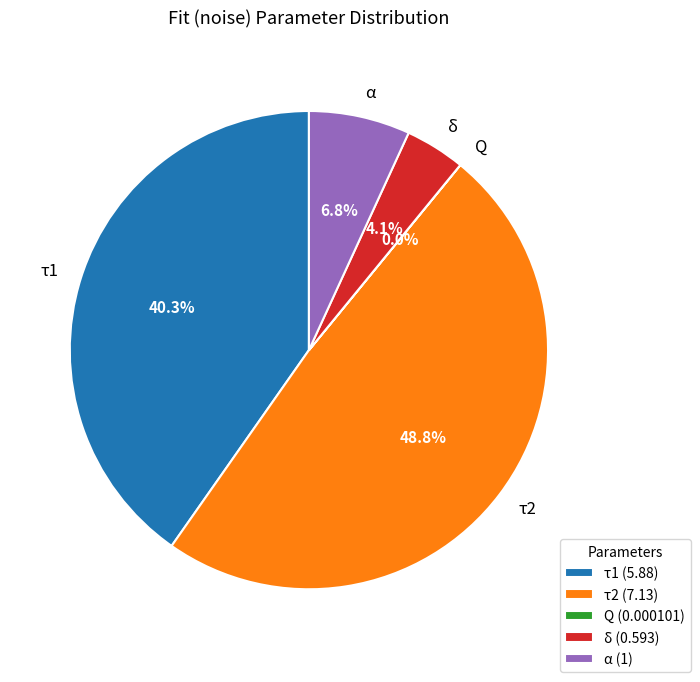

To the nearest percent, what is the difference between the τ1 and δ slice percentages?

36%